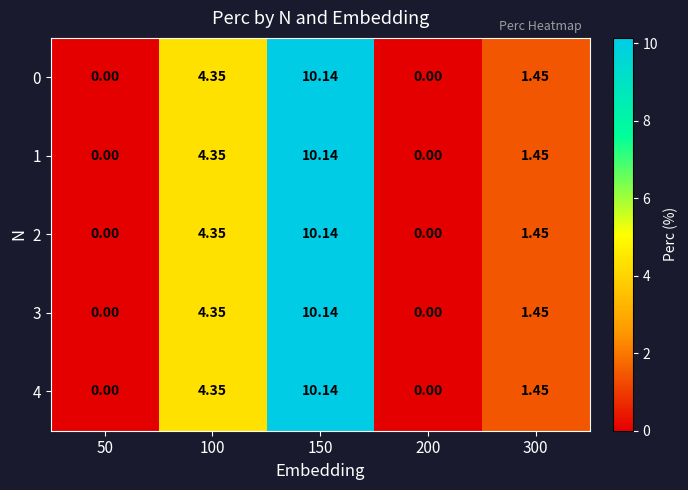

Is the value of 2 at 100 greater than the value of 3 at 50?

Yes